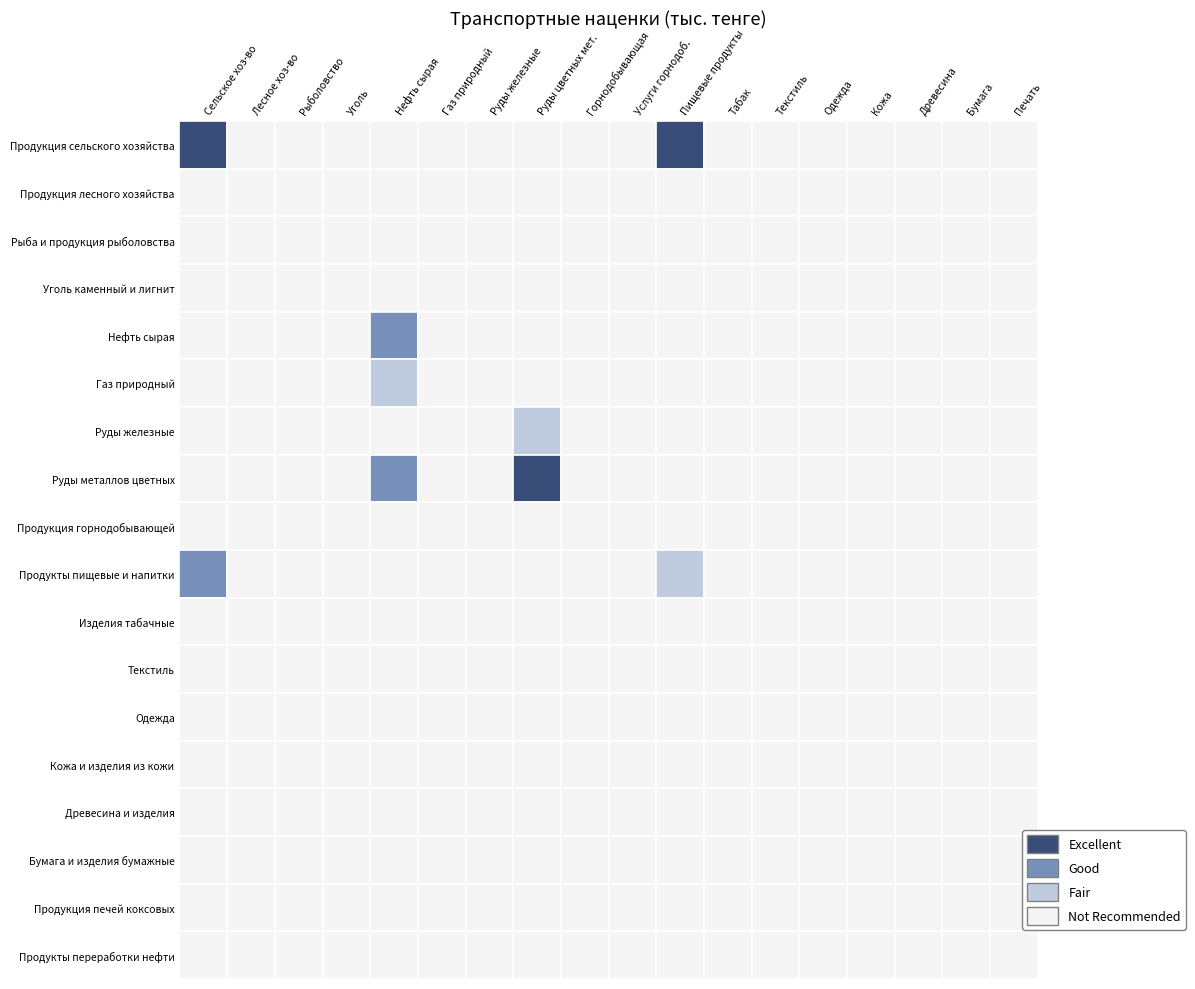

At 9, list the series in order from largest to smallest.

Древесина и изделия, Продукты пищевые и напитки, Нефть сырая, Продукция горнодобывающей, Текстиль, Бумага и изделия бумажные, Одежда, Уголь каменный и лигнит, Продукция печей коксовых, Кожа и изделия из кожи, Продукция сельского хозяйства, Продукция лесного хозяйства, Рыба и продукция рыболовства, Газ природный, Руды железные, Руды металлов цветных, Изделия табачные, Продукты переработки нефти